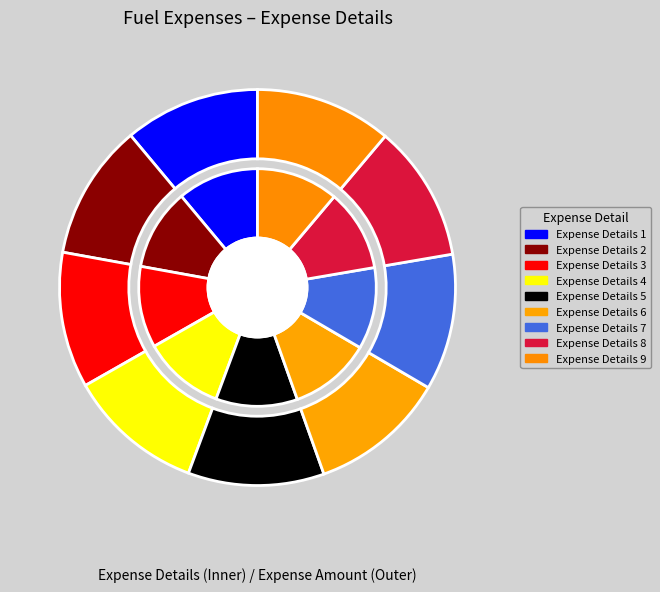

What is the largest slice in the pie chart?

Expense Details 9